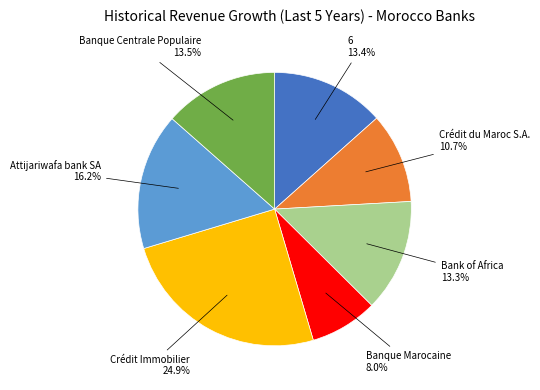

Is there a majority slice in this chart?

No